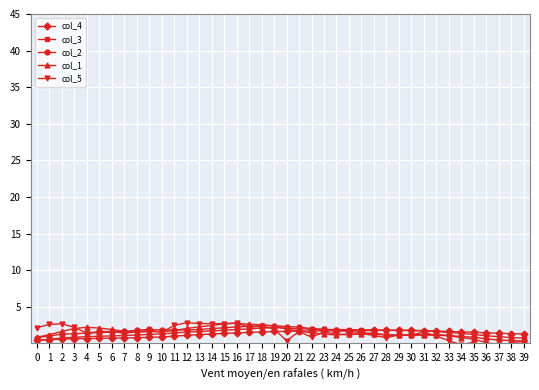

Between 18 and 23, which series saw the biggest shift?

col_1